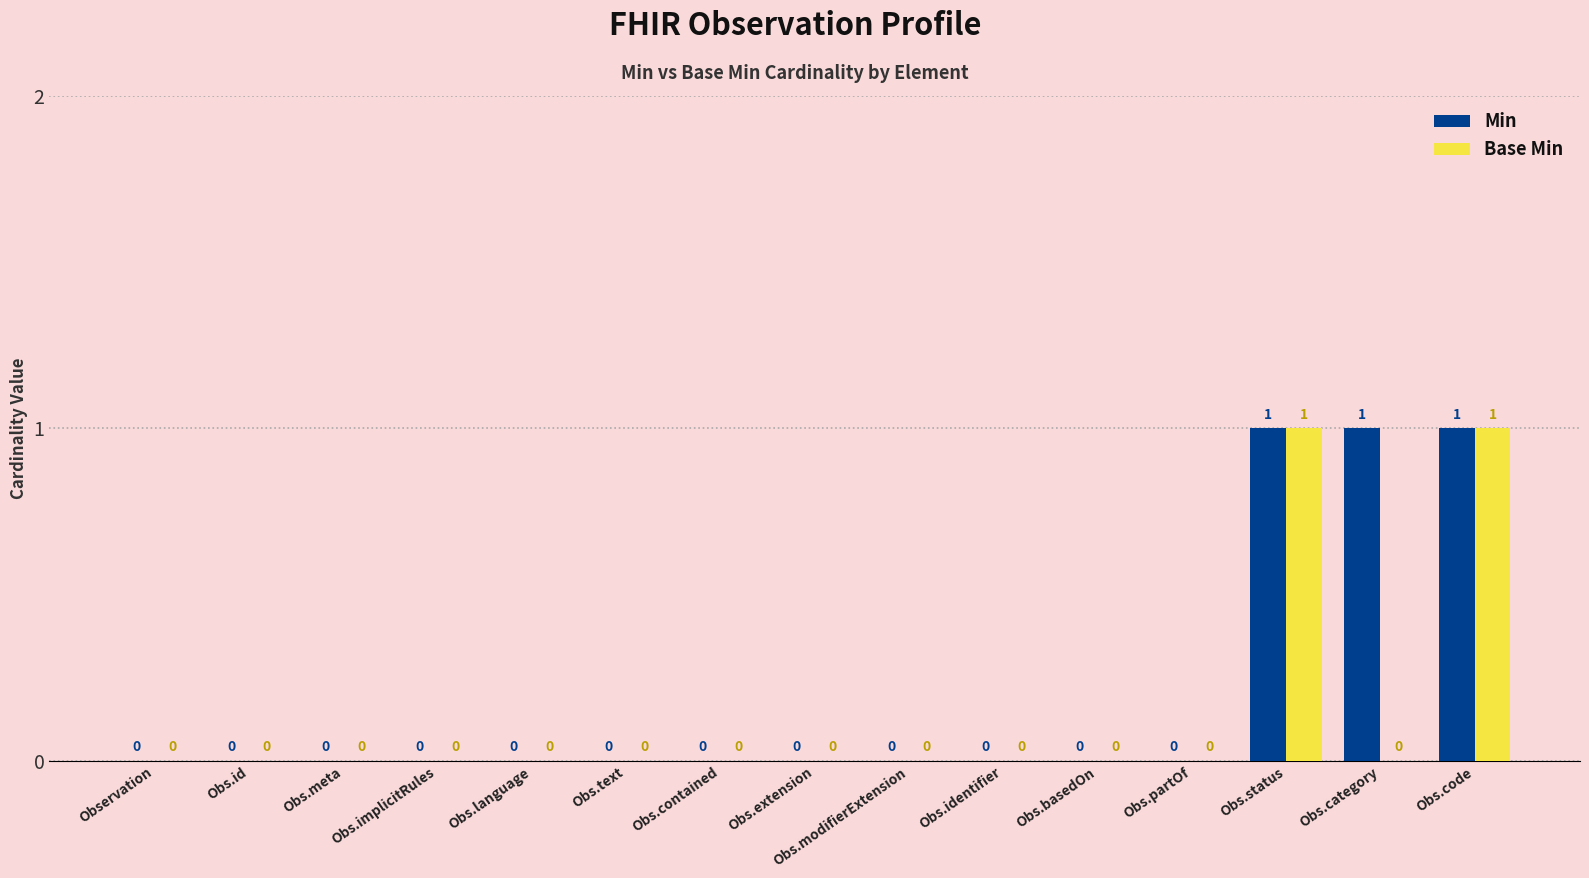

What are all the series names shown in the legend?

Min, Base Min